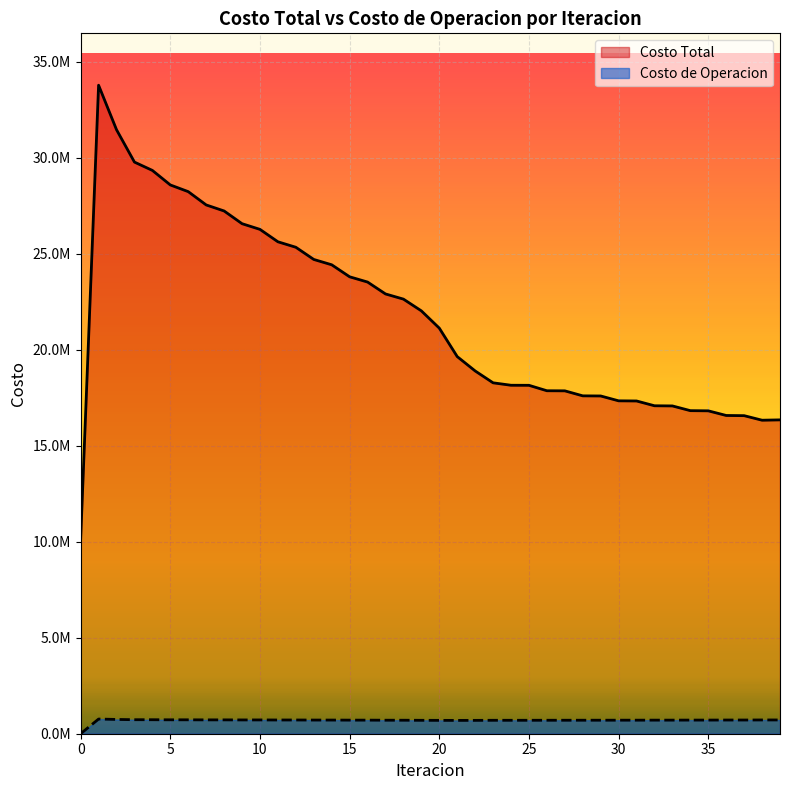

At which label does Costo Total reach its peak?

1